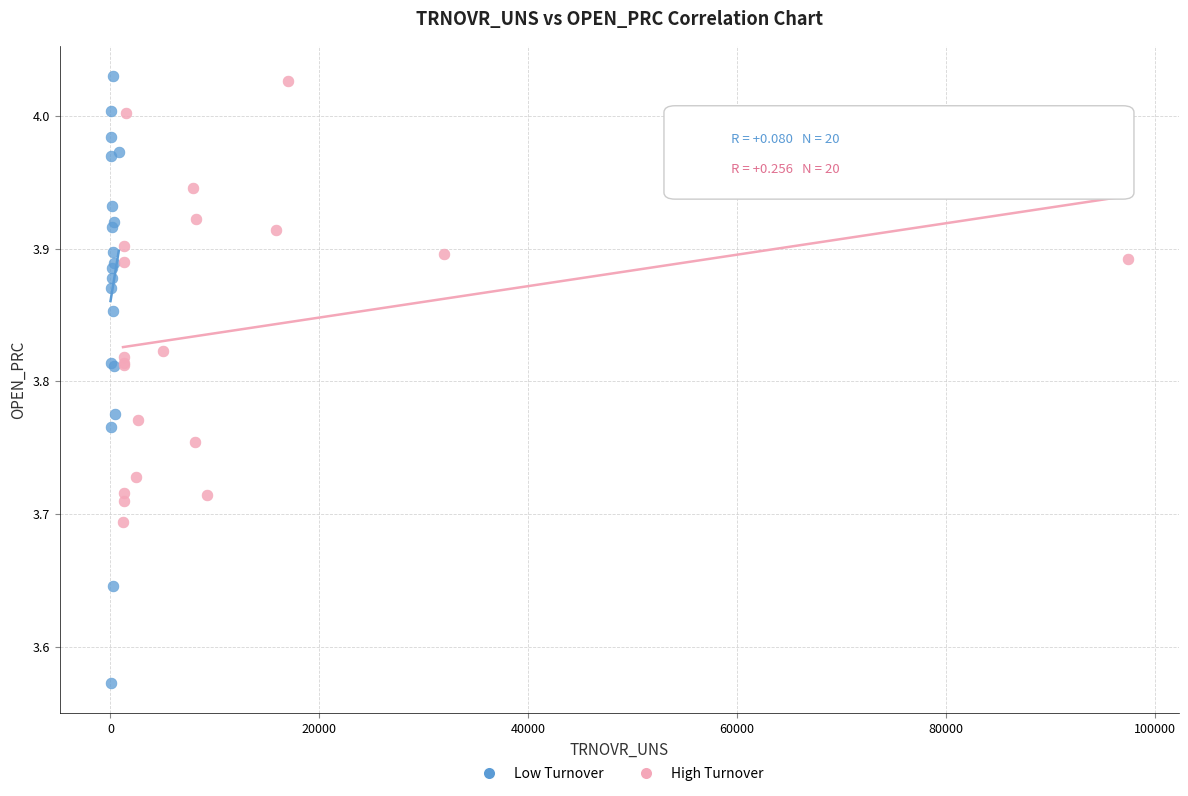

Which series has the largest Y range (max minus min)?

Low Turnover